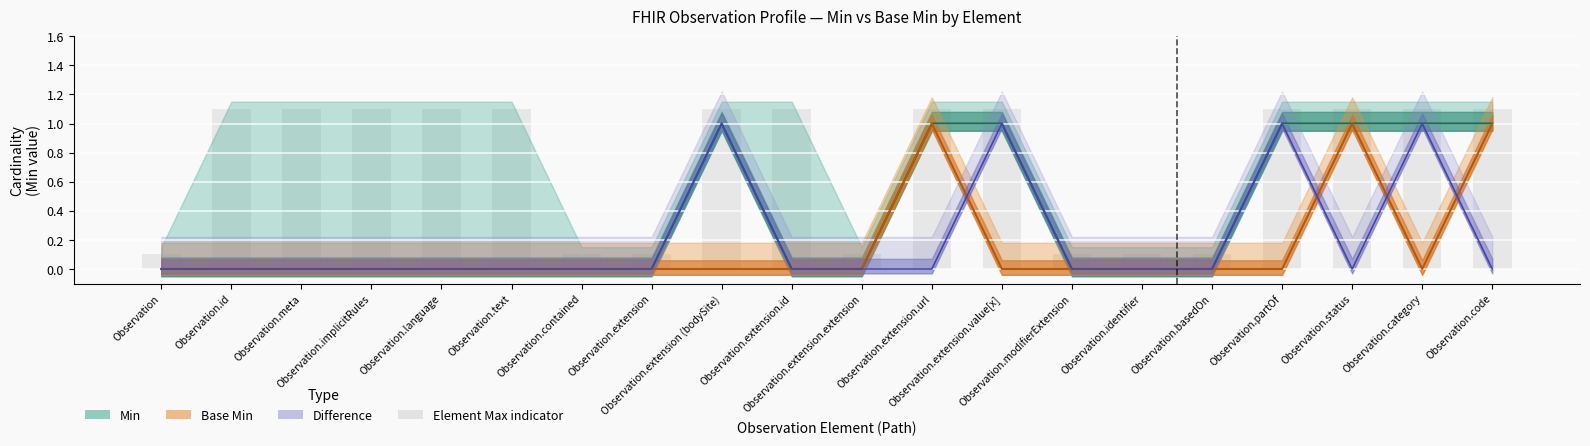

Count the values in the range 0 to 1.

7